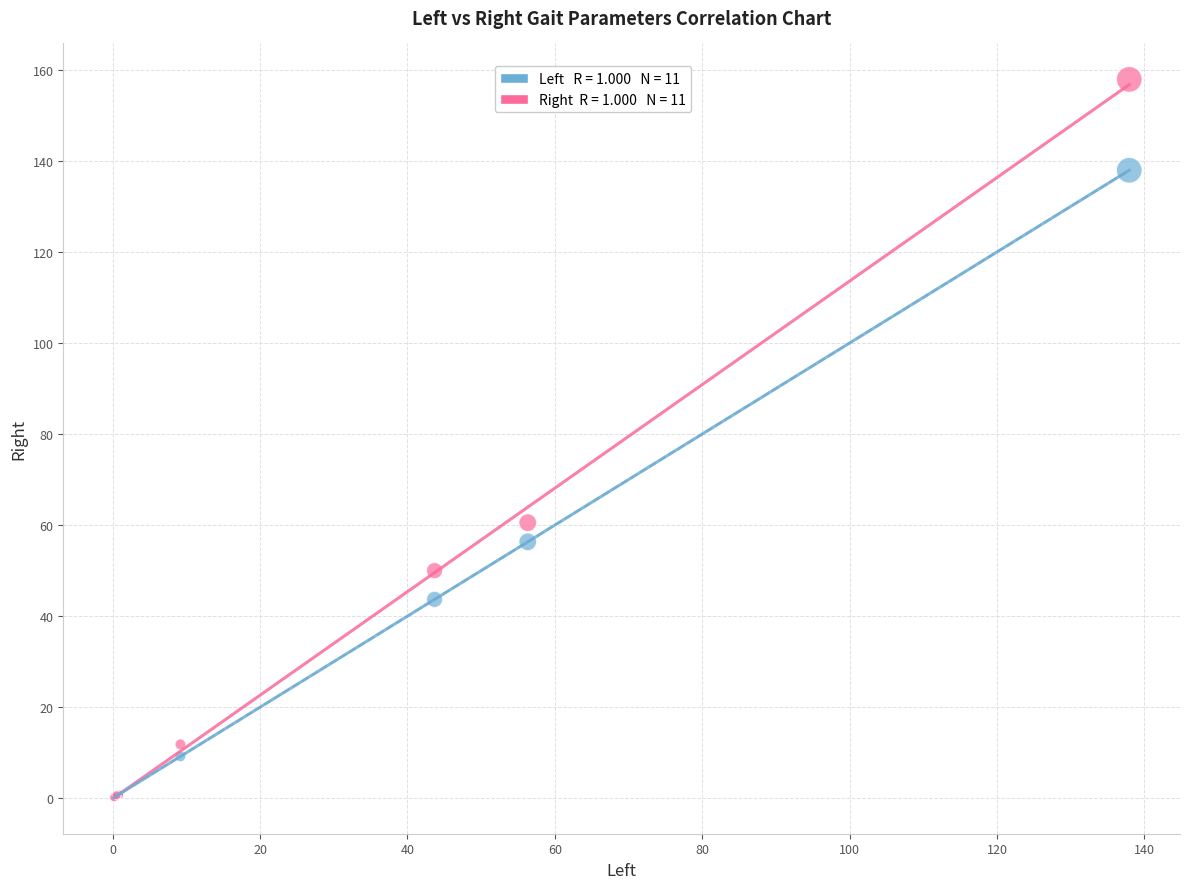

Across all series, what Y value is closest to 79?

60.5